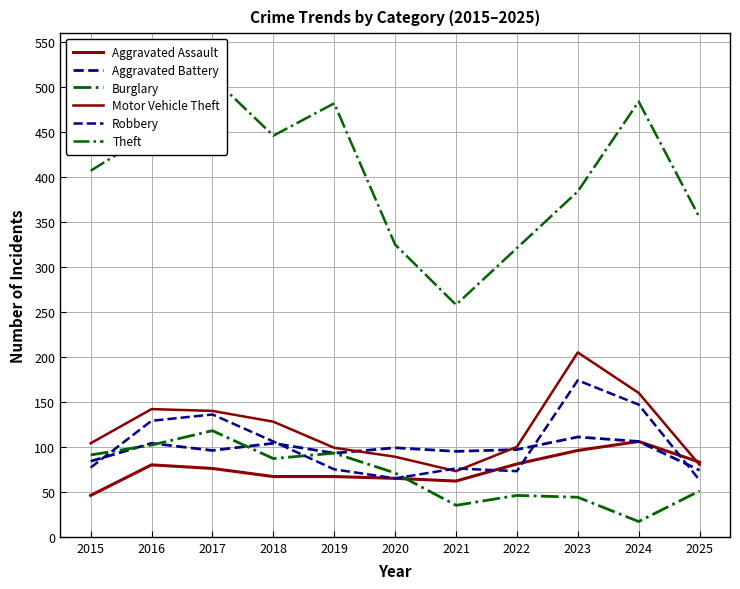

Which category has the highest value in the Aggravated Battery series?

2023